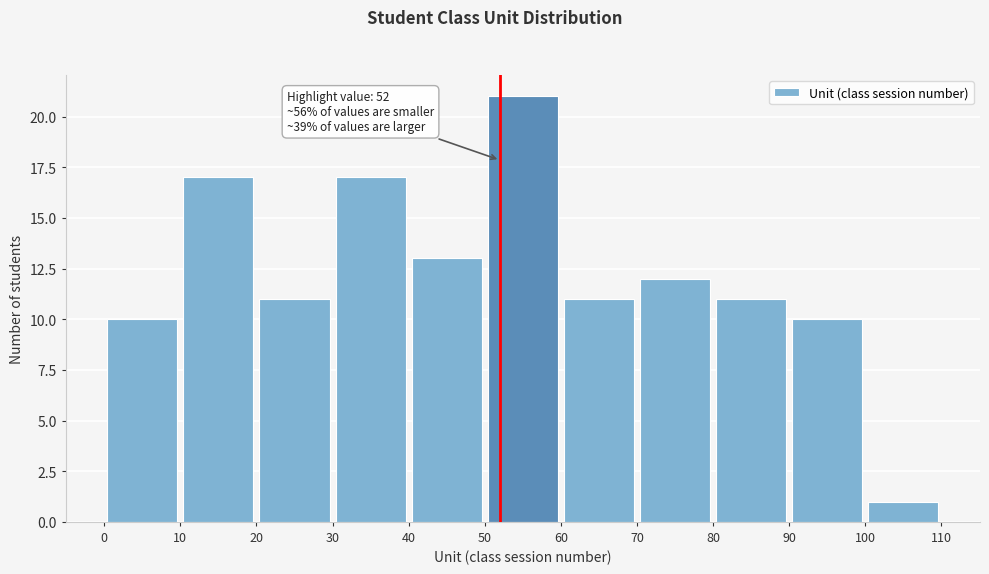

Over which range of the x-axis is the bar tallest?

50 to 60